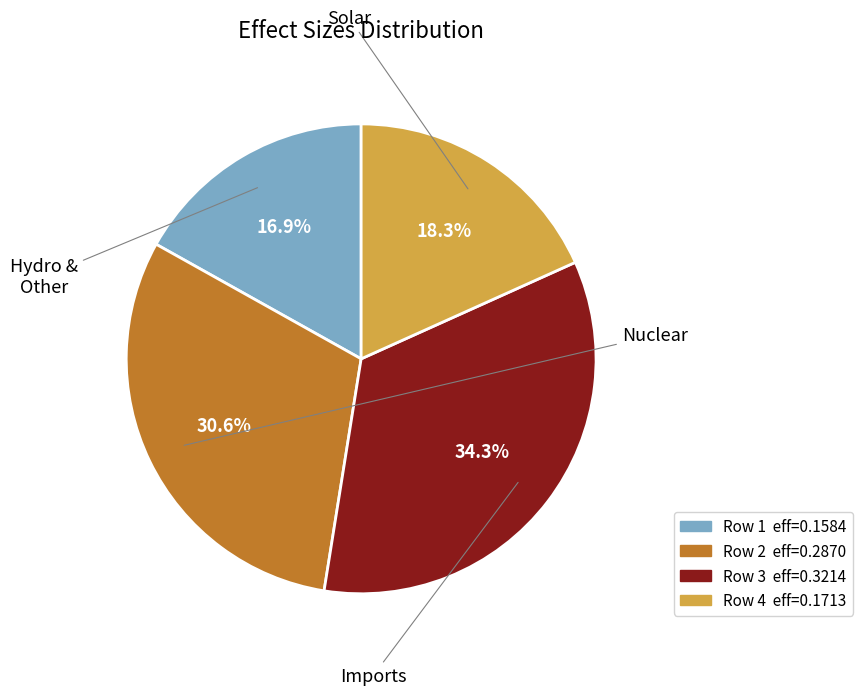

Does any single category account for the majority?

No